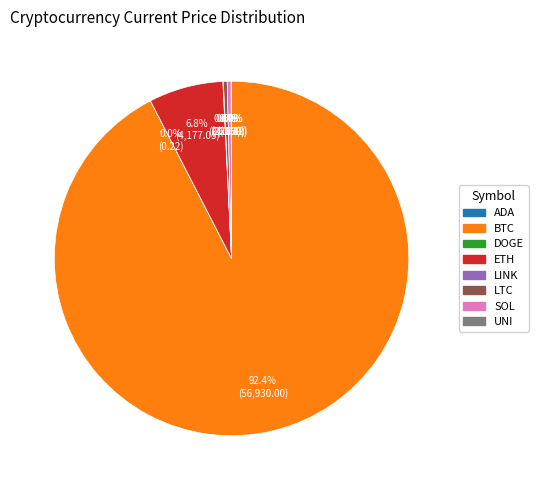

Is there any slice that represents more than half of the pie?

Yes